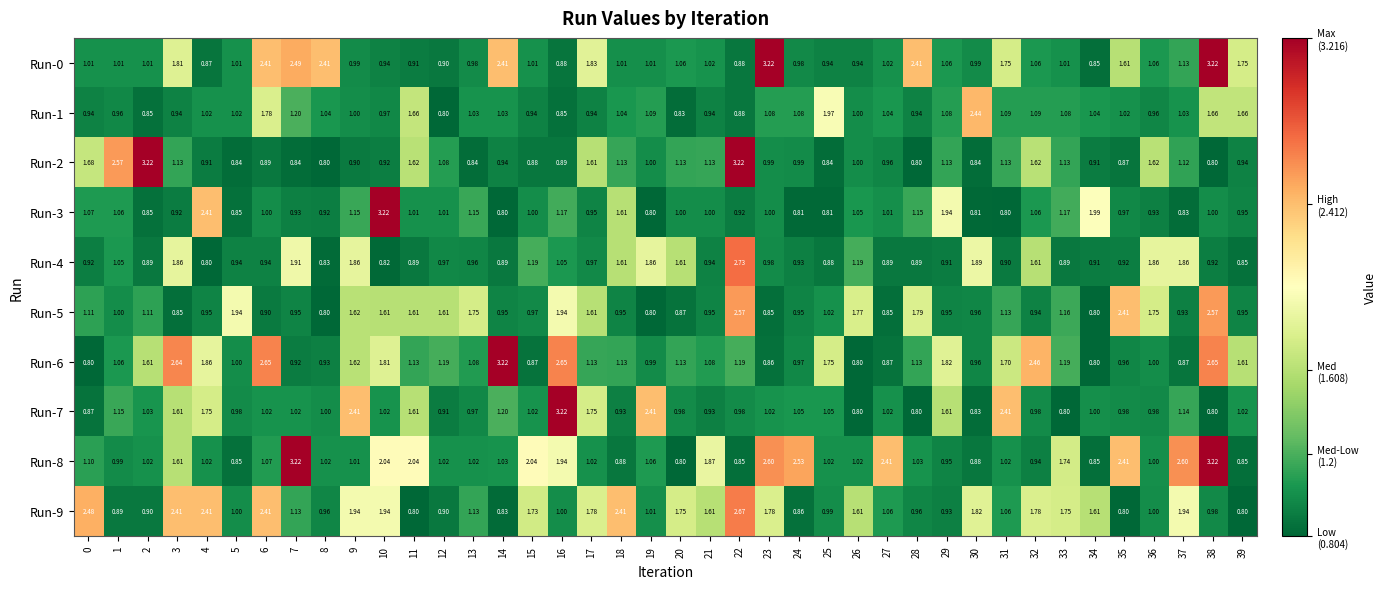

Is the value of Run-5 at 1 greater than the value of Run-3 at 35?

Yes